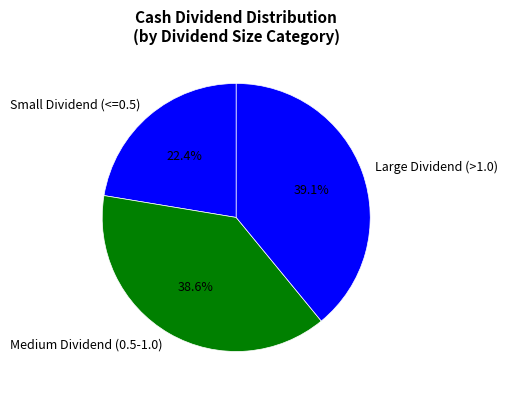

What is the ratio of the value at Medium Dividend (0.5-1.0) to the value at Small Dividend (<=0.5)?

1.7